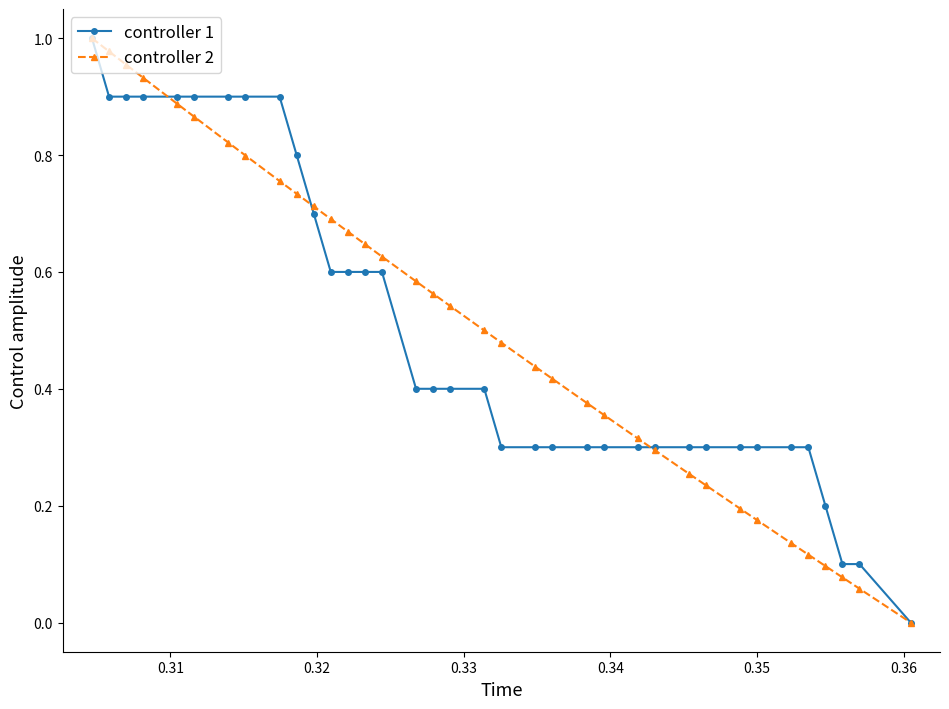

True or false: controller 2 has more than 0 interior local peaks.

False